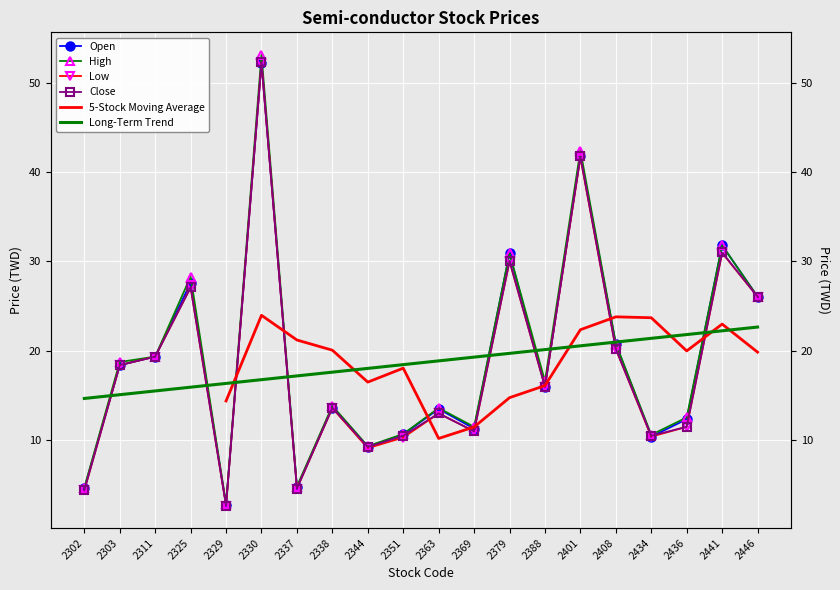

Is it true that High equals 10.7 at 2351?

True